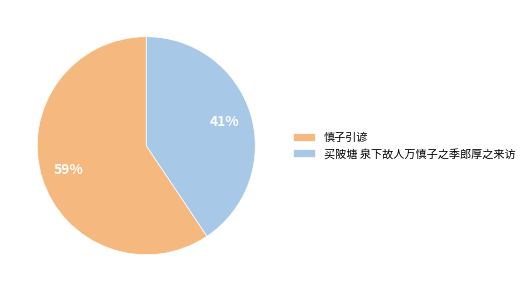

Rank the categories by value from highest to lowest.

慎子引谚, 买陂塘 泉下故人万慎子之季郎厚之来访